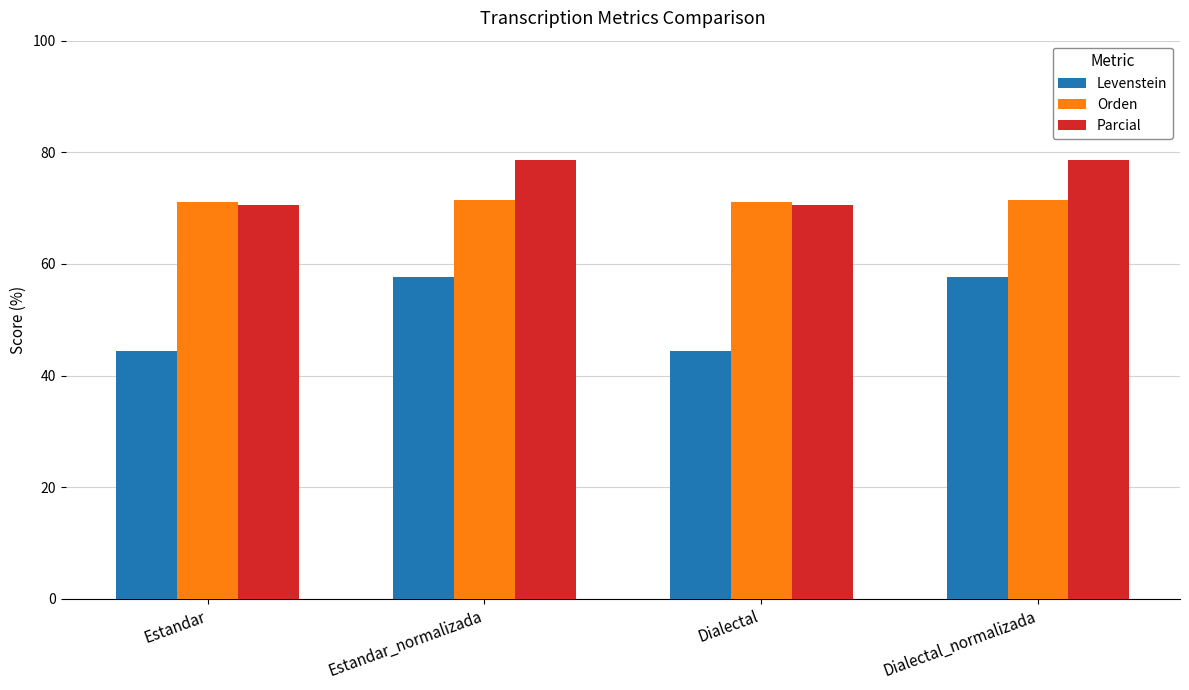

What is the sum of the Parcial values at Dialectal_normalizada and Dialectal?

149.1